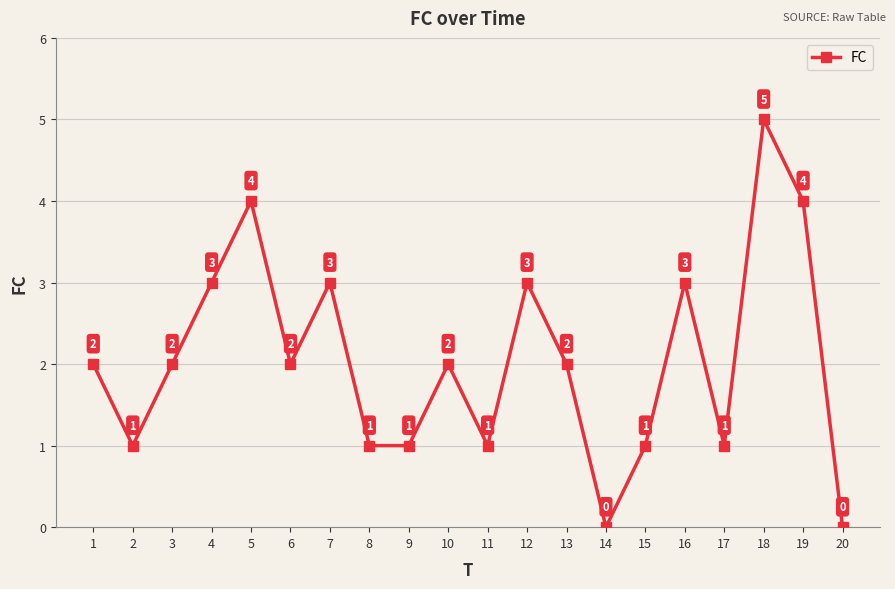

How many values are above zero?

18